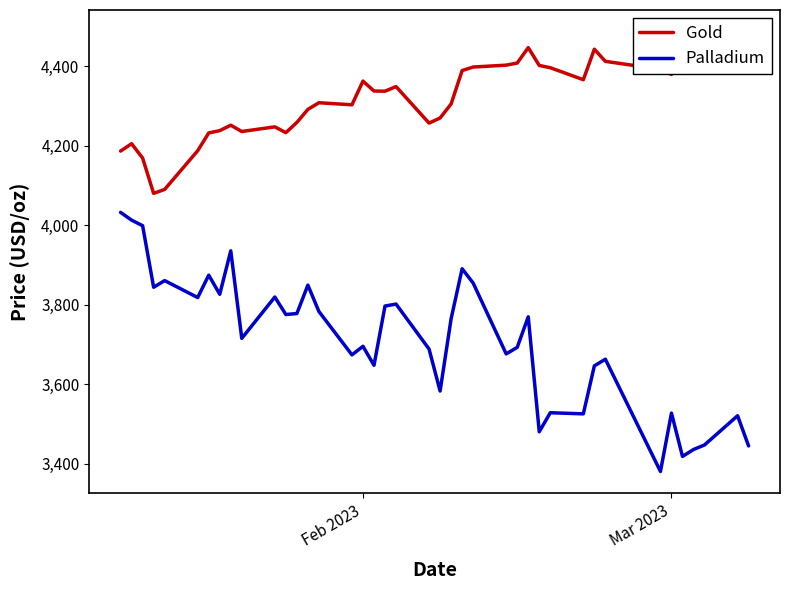

At how many categories does at least one series exceed 3948?

40